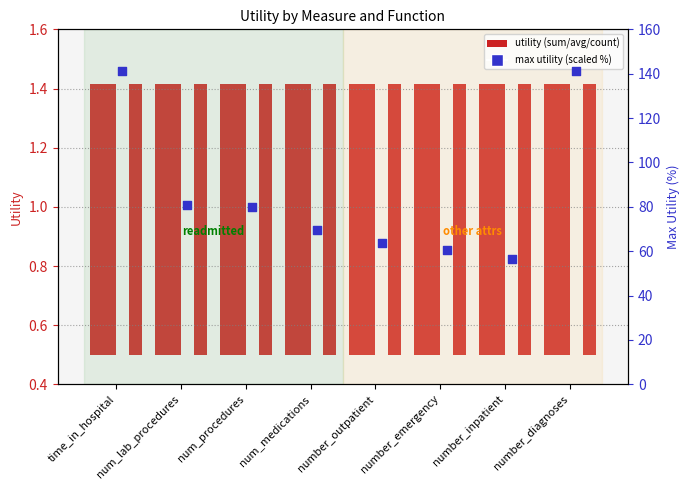

At how many categories does at least one series exceed 24?

8